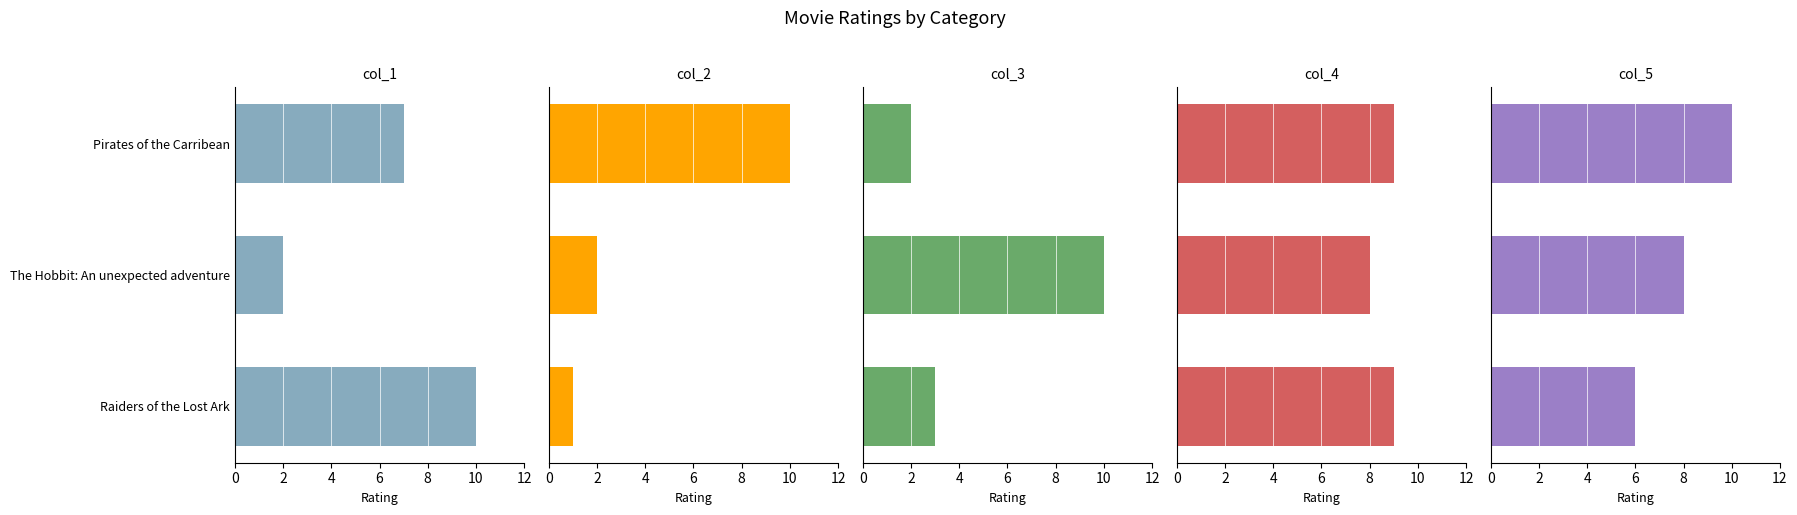

What is the value of the col_2 bar at the 3rd from the left?

10